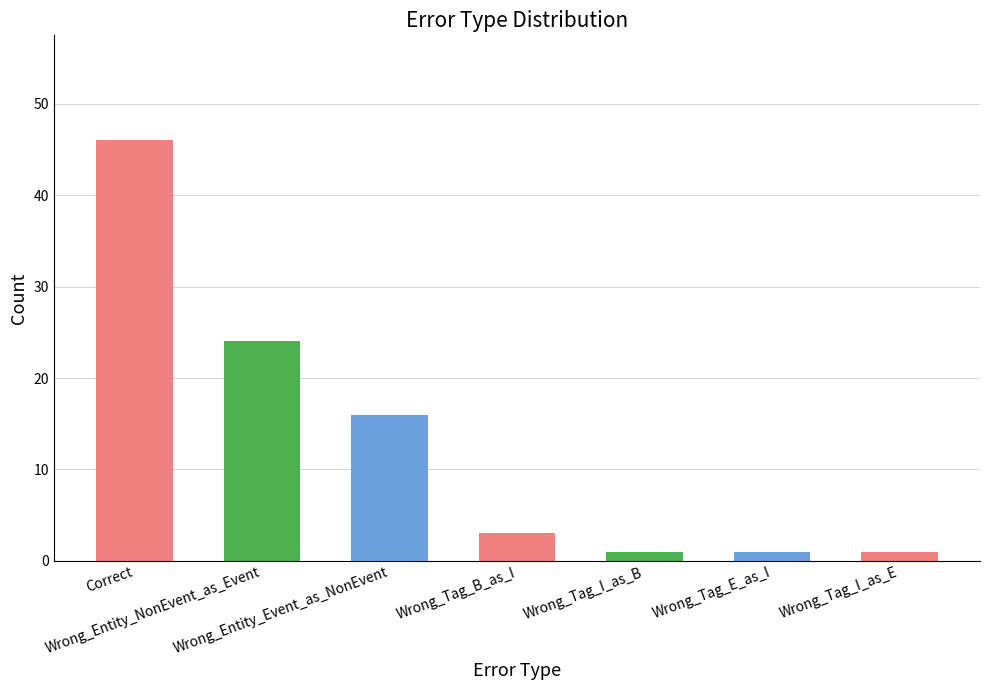

Are the bars grouped side by side (vs. stacked)?

No